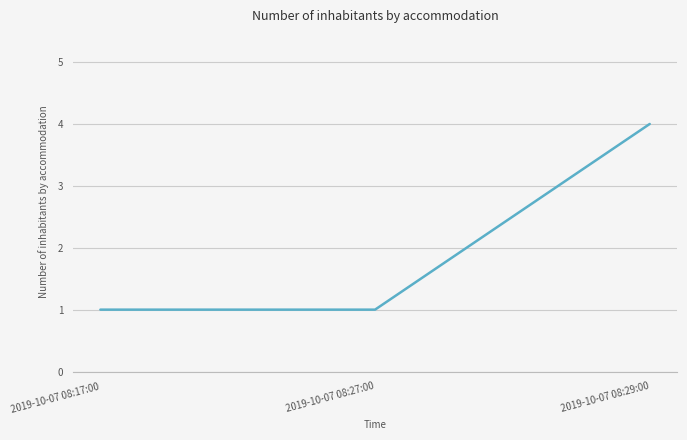

How many values are between 1 and 4?

3